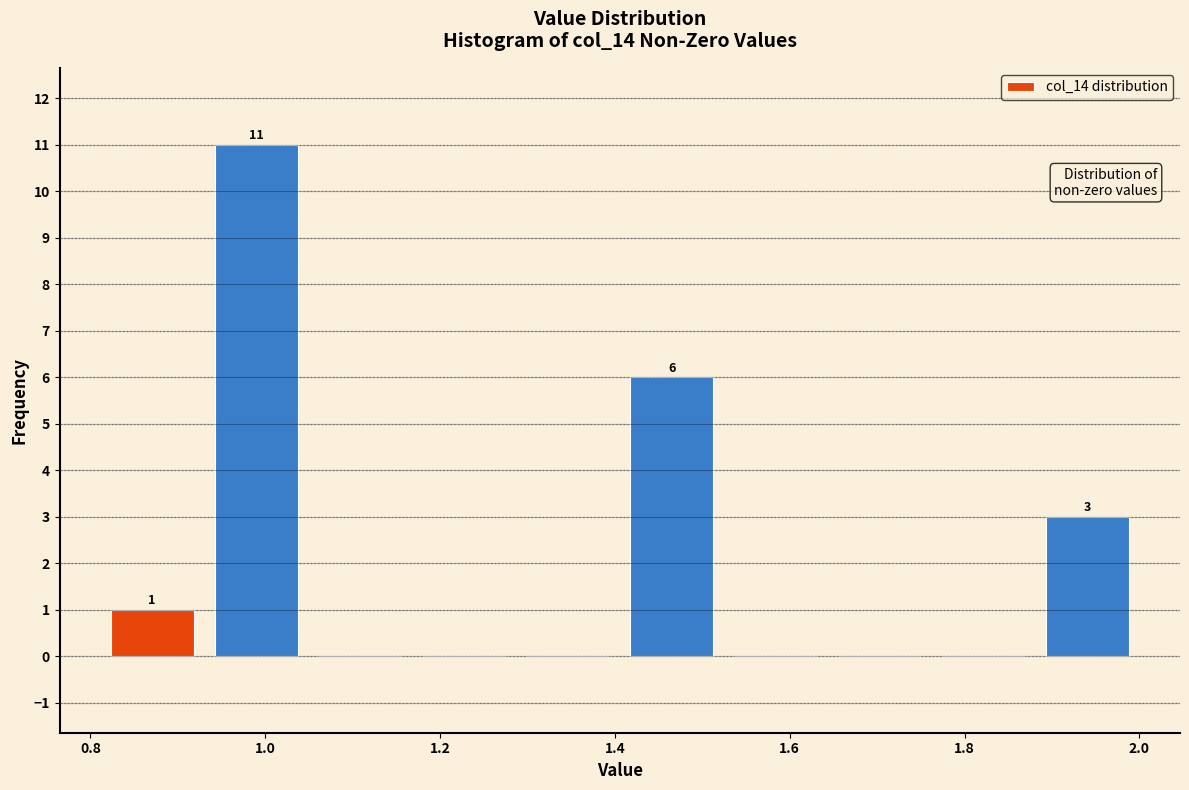

Over which range of the x-axis is the bar tallest?

0.94 to 1.04